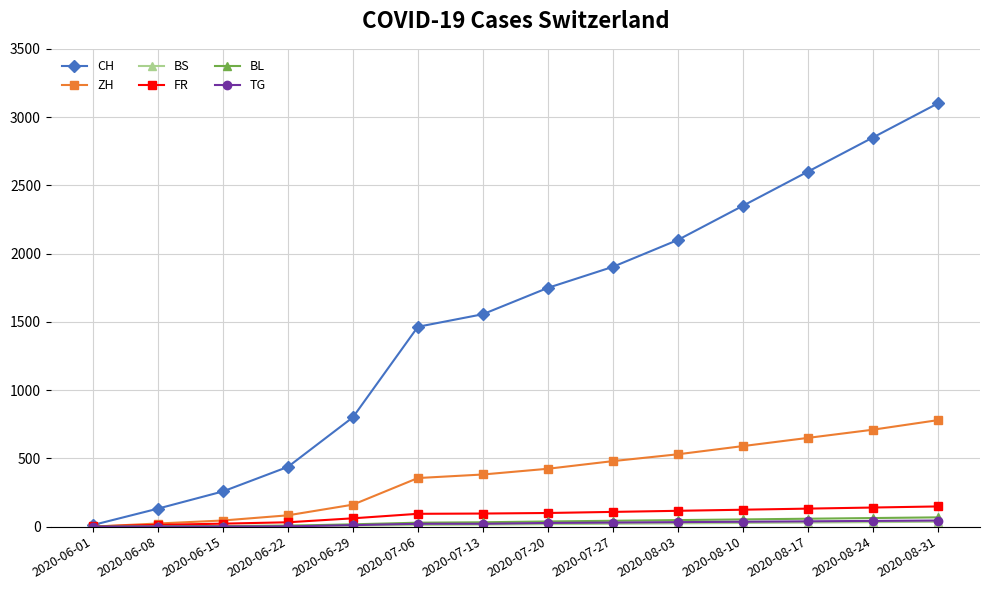

The value of CH at 2020-07-06 is 1464. True or false?

True